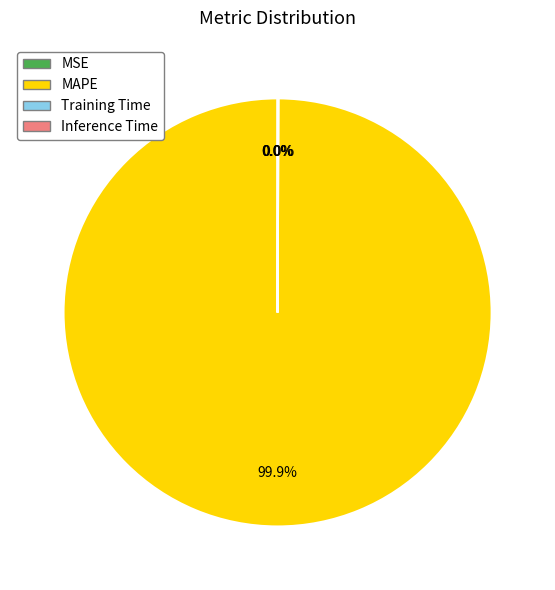

What is the largest slice in the pie chart?

MAPE